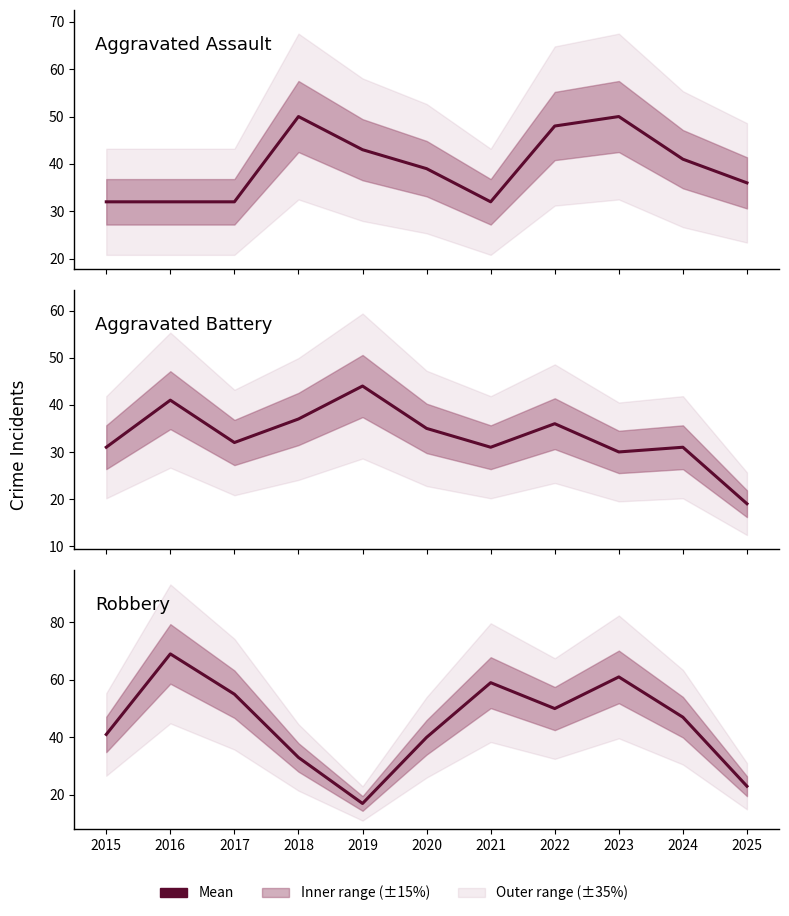

Rank the categories by Robbery value from lowest to highest.

2019, 2025, 2018, 2020, 2015, 2024, 2022, 2017, 2021, 2023, 2016